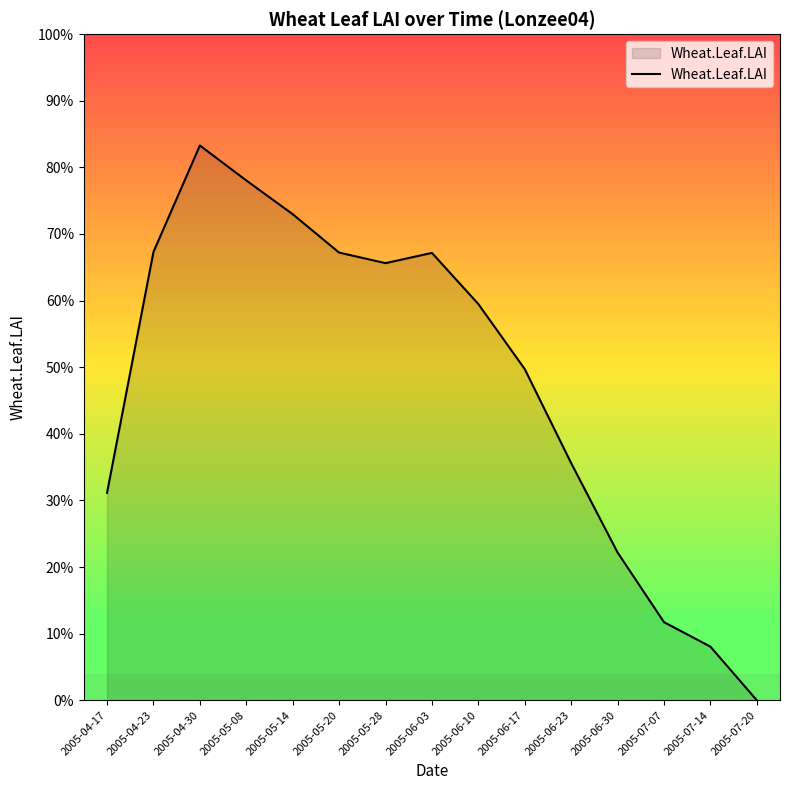

Is this an area chart (filled region under the line)?

Yes